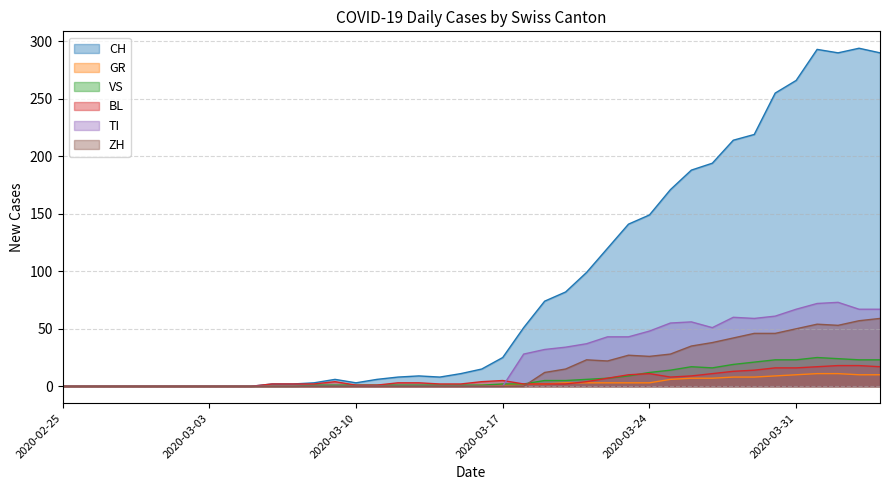

Is it true that TI equals 0 at 2020-03-01?

True